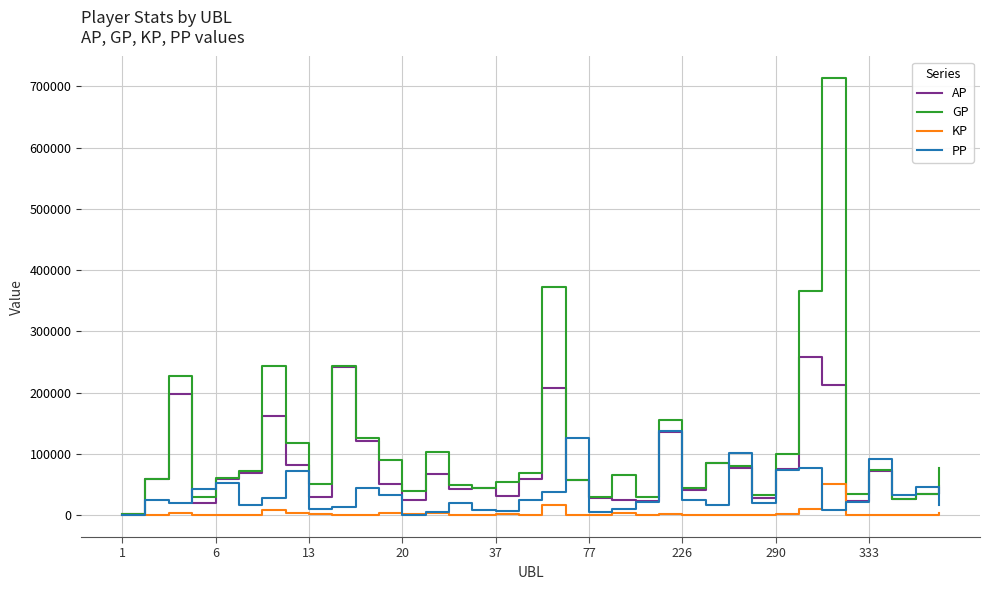

Which series has the widest spread of values?

GP